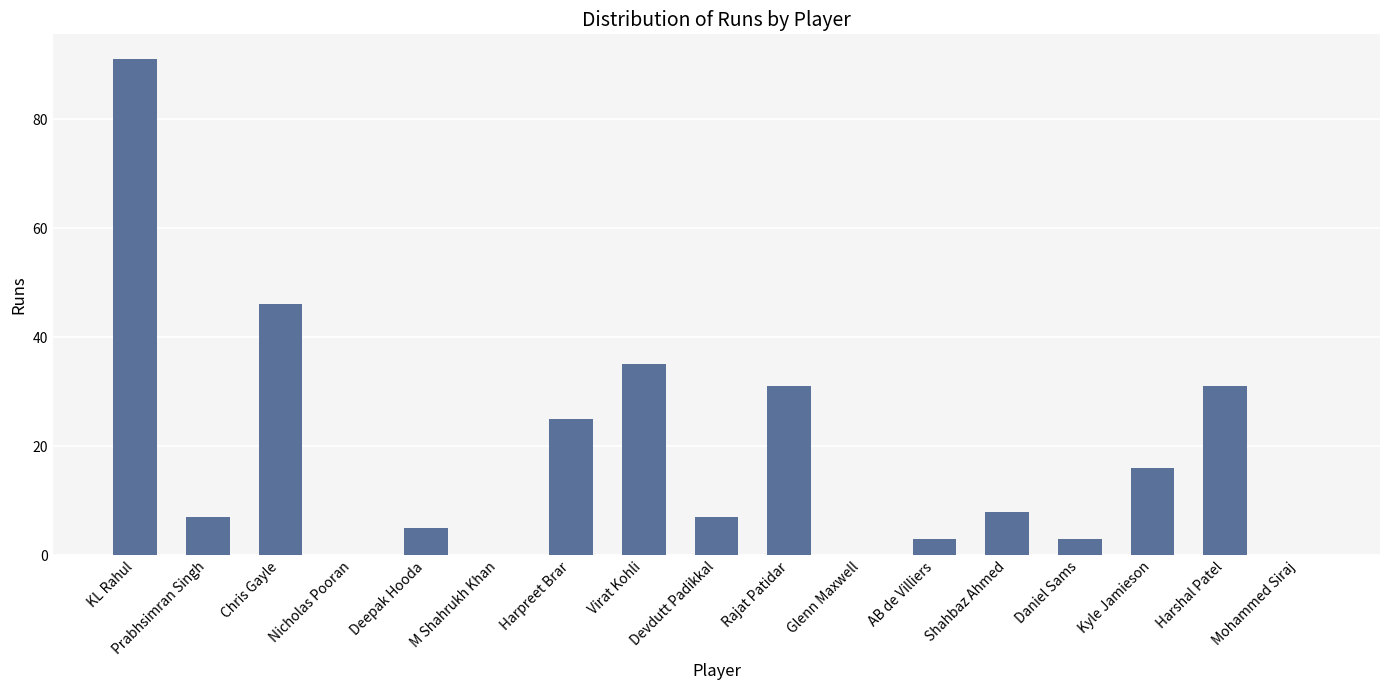

Count the number of categories in the chart.

17